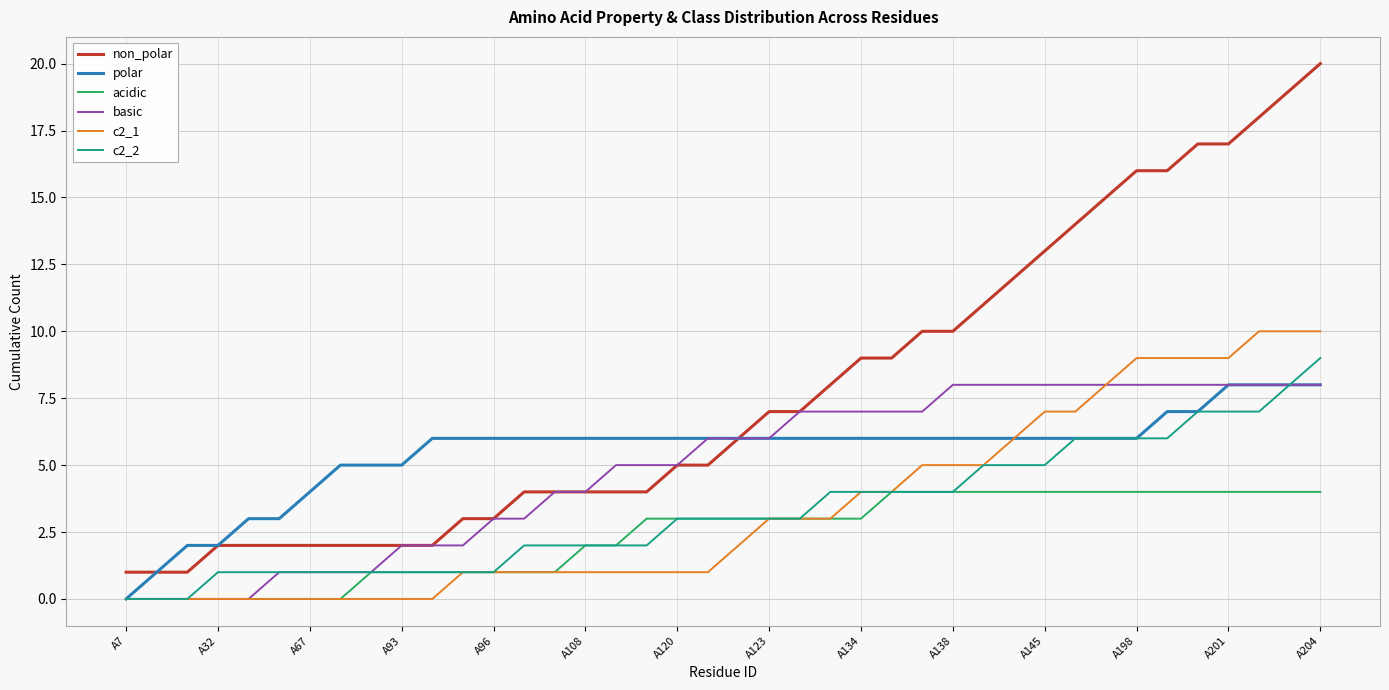

True or false: non_polar and c2_2 intersect in this chart.

False